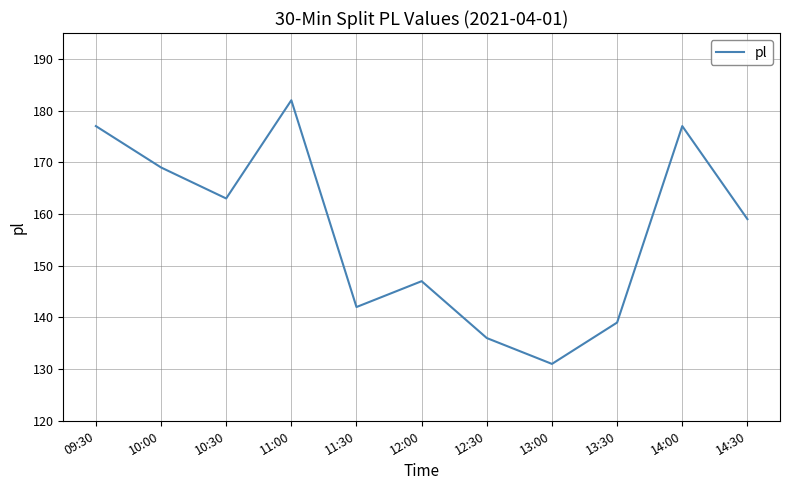

How many lines are shown in the chart?

1